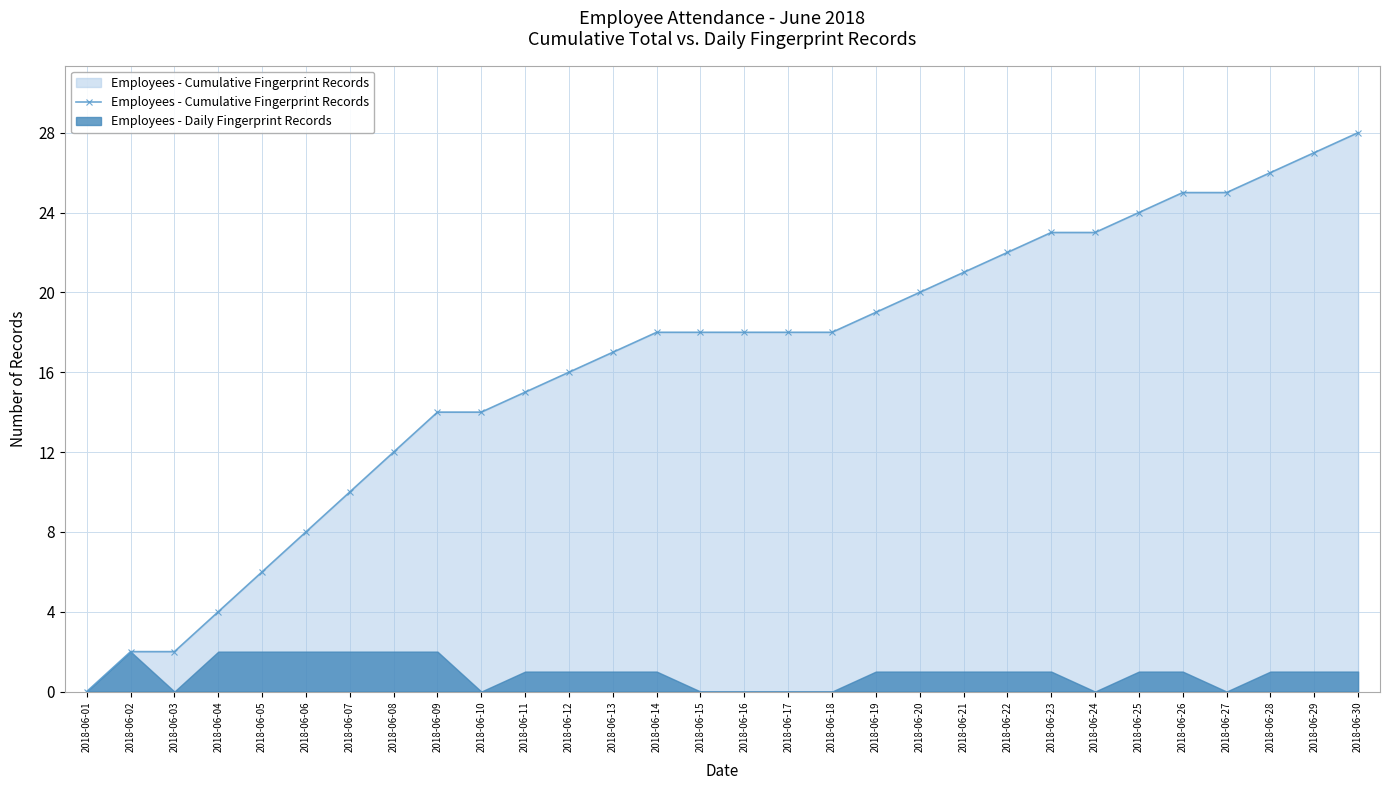

Count the number of categories in the chart.

30